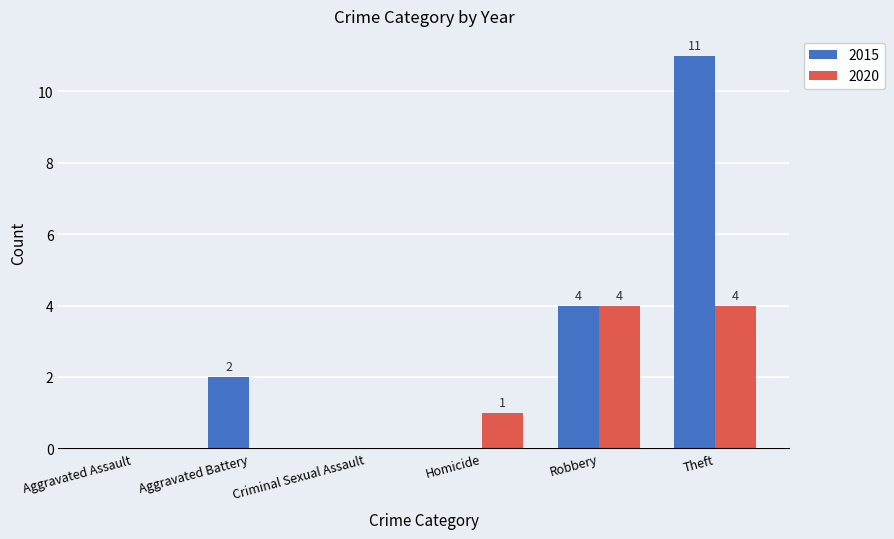

Are the bars grouped side by side (vs. stacked)?

Yes